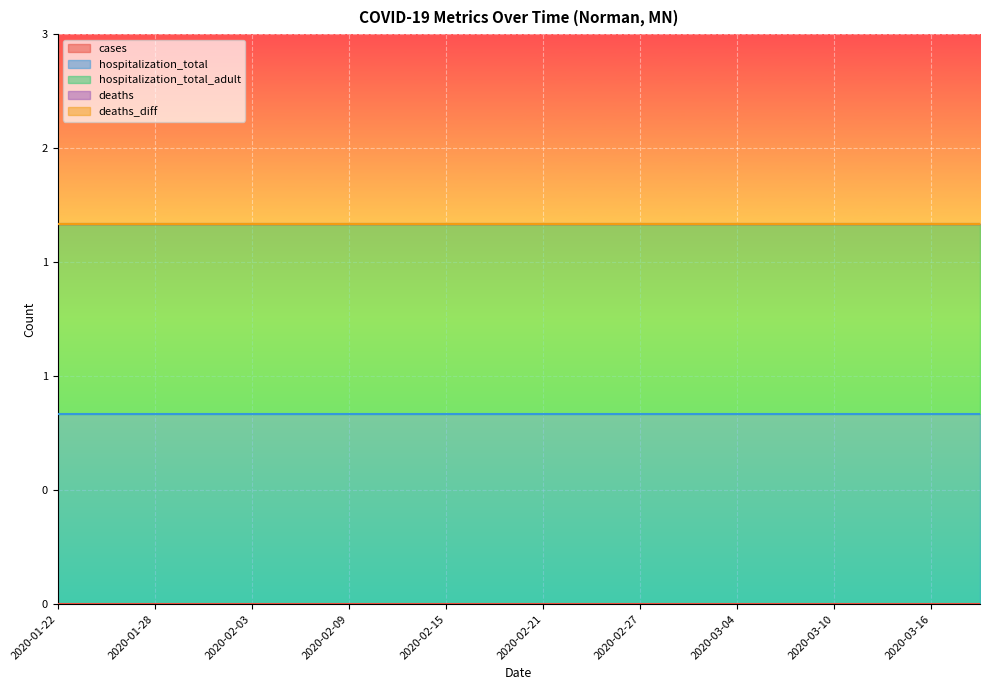

Between 2020-02-12 and 2020-02-24, which is larger?

2020-02-12